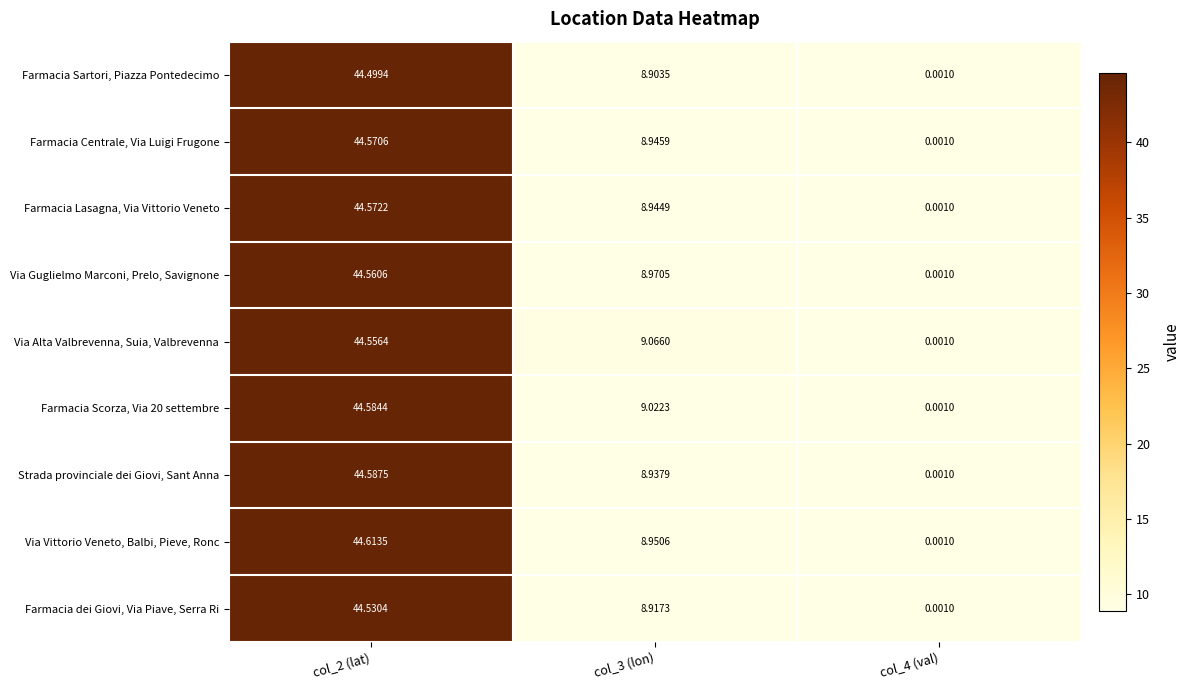

Which series has the largest total across all categories?

Via Alta Valbrevenna, Suia, Valbrevenna